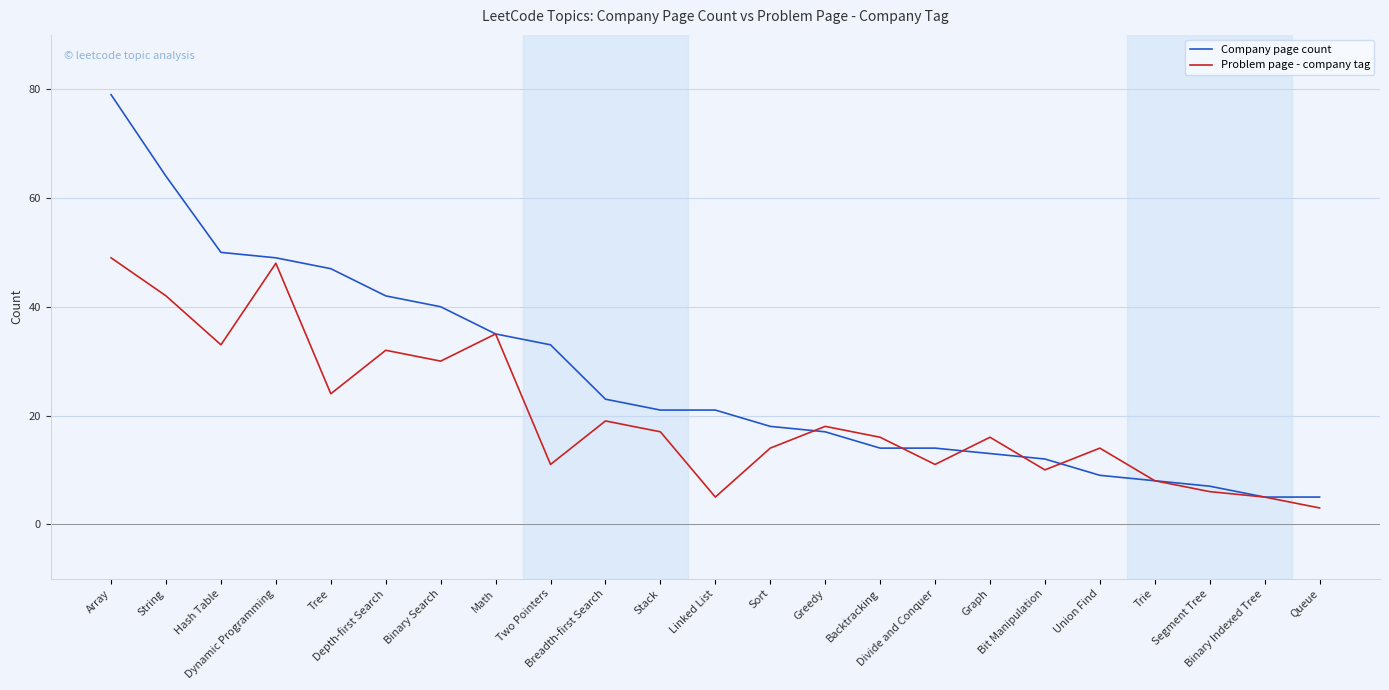

What is the difference between the maximum and second lowest values in the Company page count series?

74